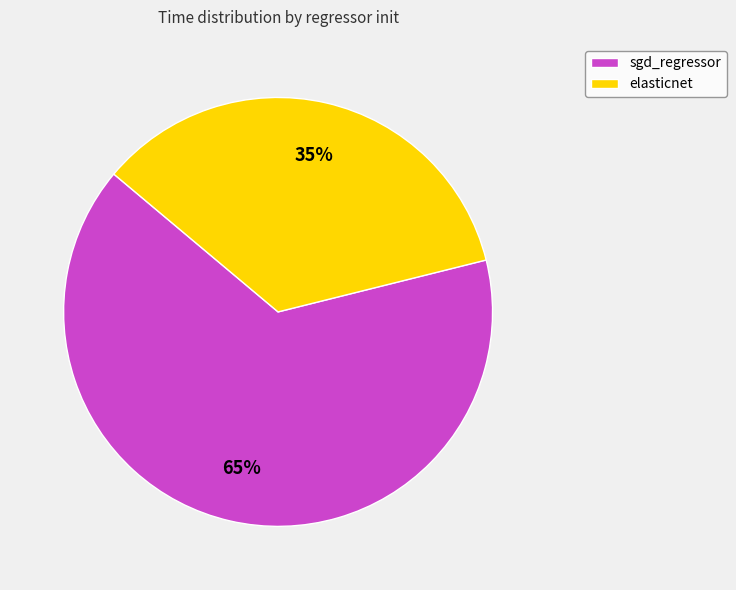

Is elasticnet the majority of the pie?

No